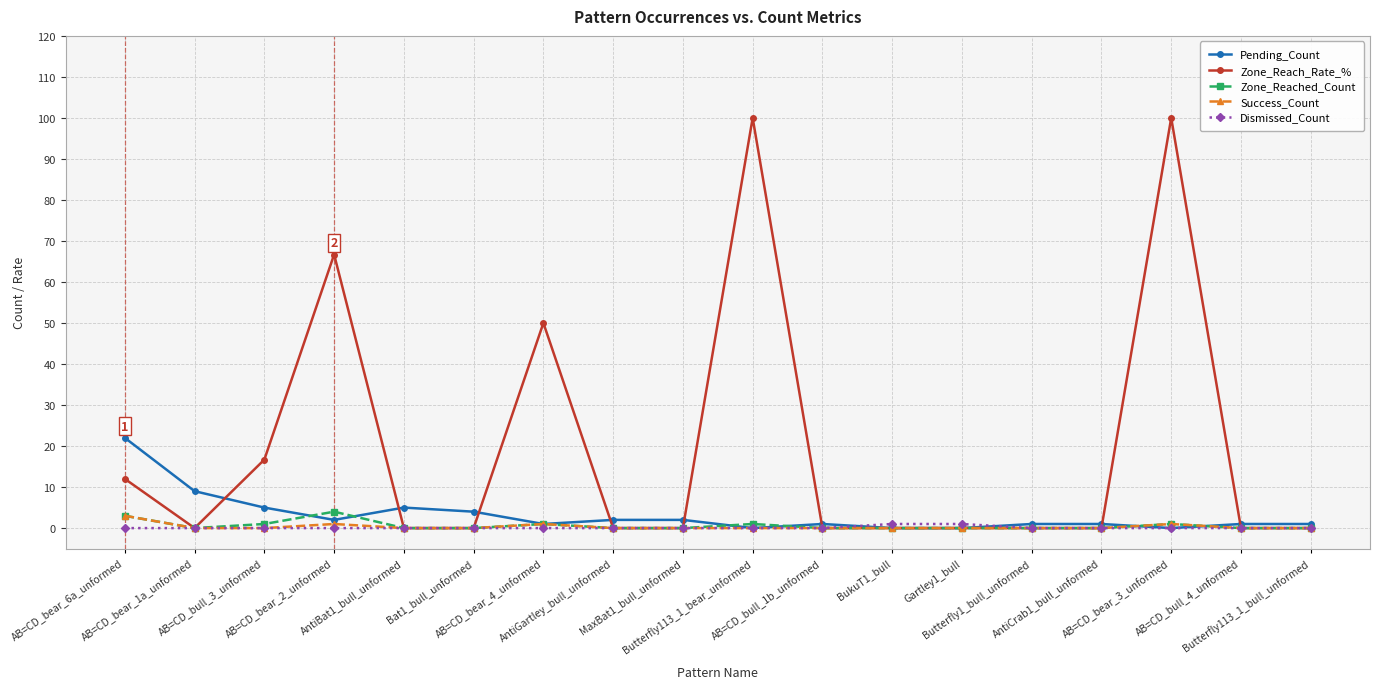

Which series has the largest range (max minus min)?

Zone_Reach_Rate_%